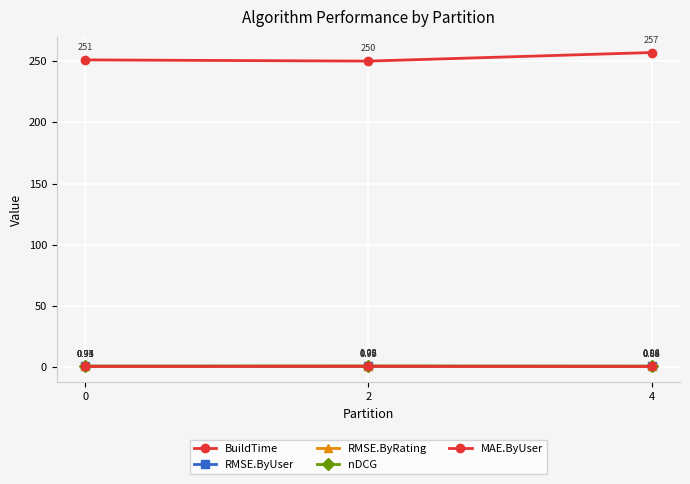

What is the value of the MAE.ByUser point at the 1st from the left?

0.7